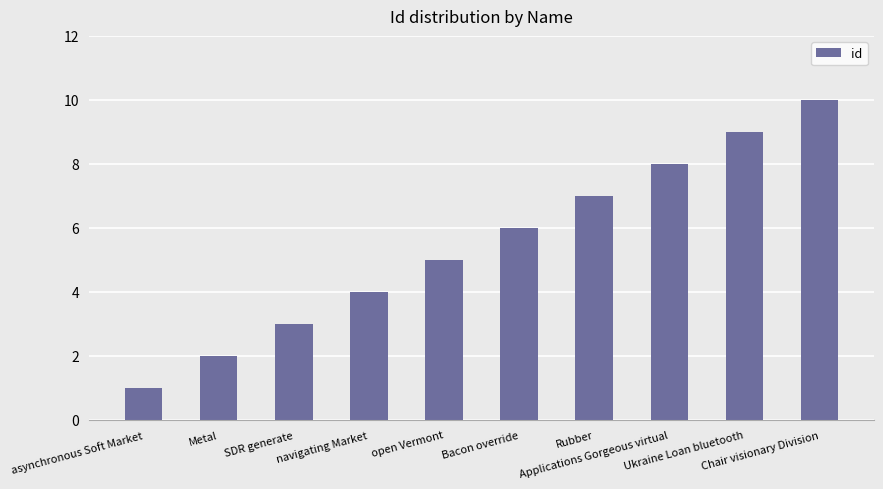

At which label is the value closest to 5?

open Vermont